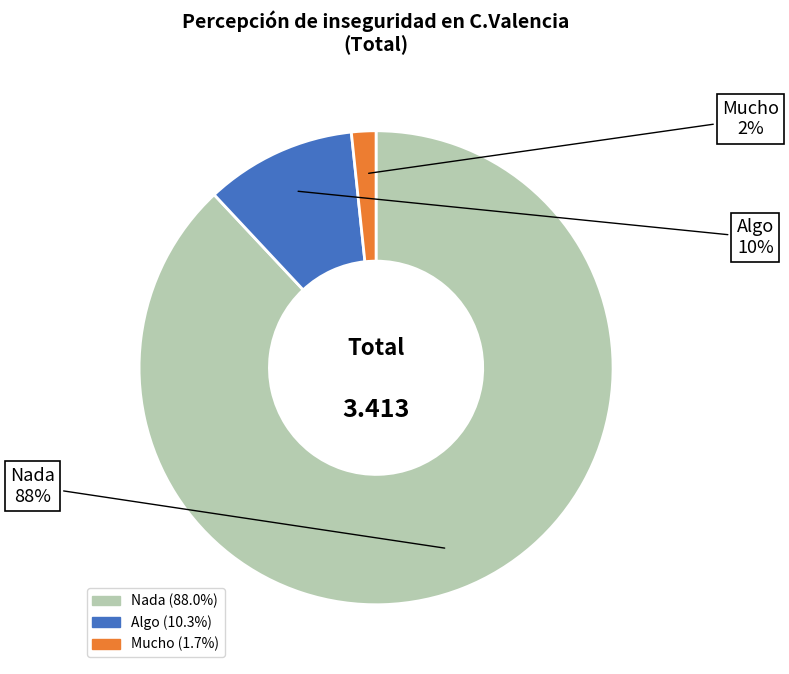

To the nearest percent, what is the combined percentage of Nada and Algo?

98%